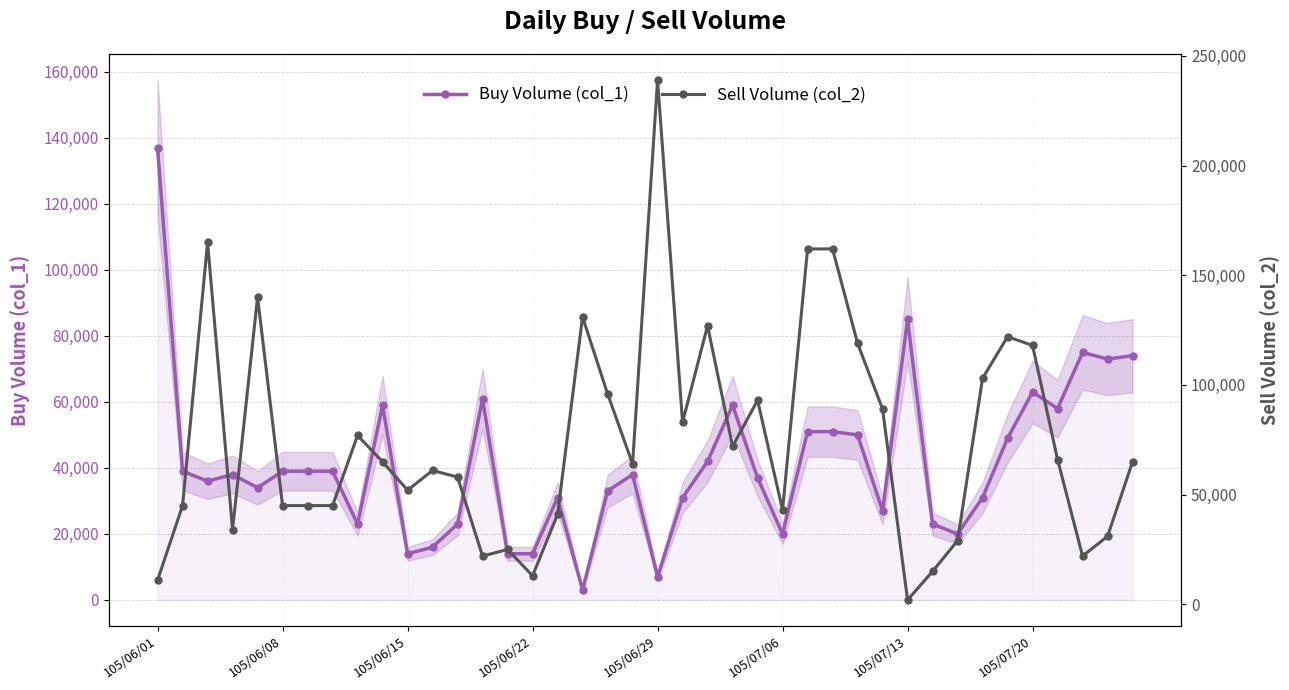

True or false: Buy Volume (col_1) has more than 2 points higher than both neighbors.

True